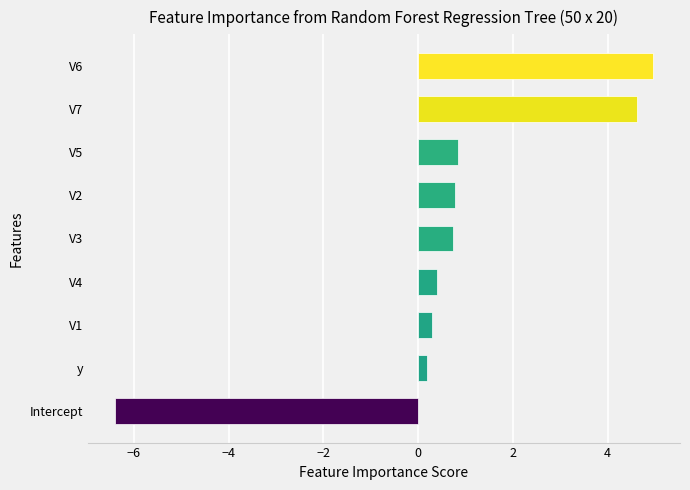

Are the bars horizontal?

Yes